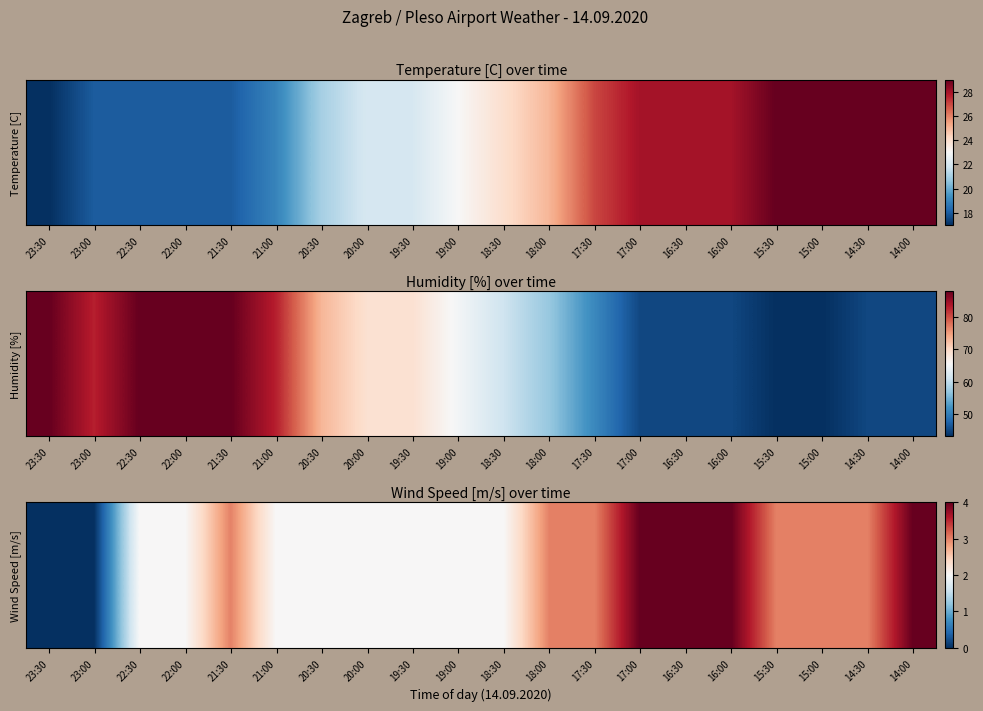

How many values are between 2 and 3?

14